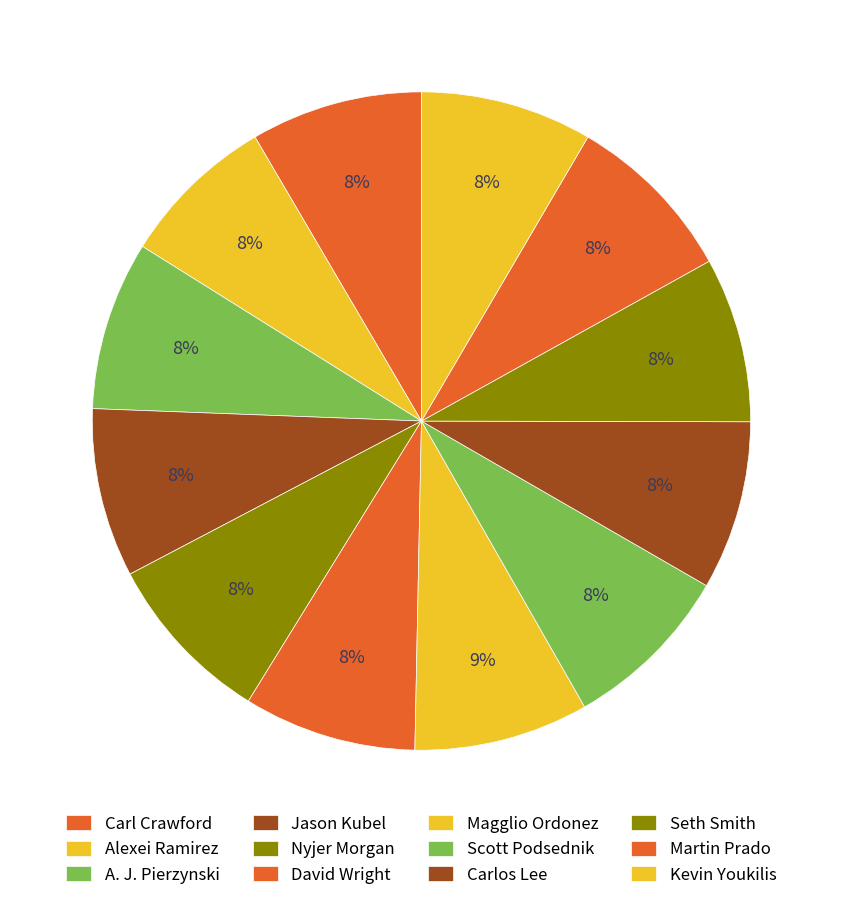

Count the number of slices in the pie.

12